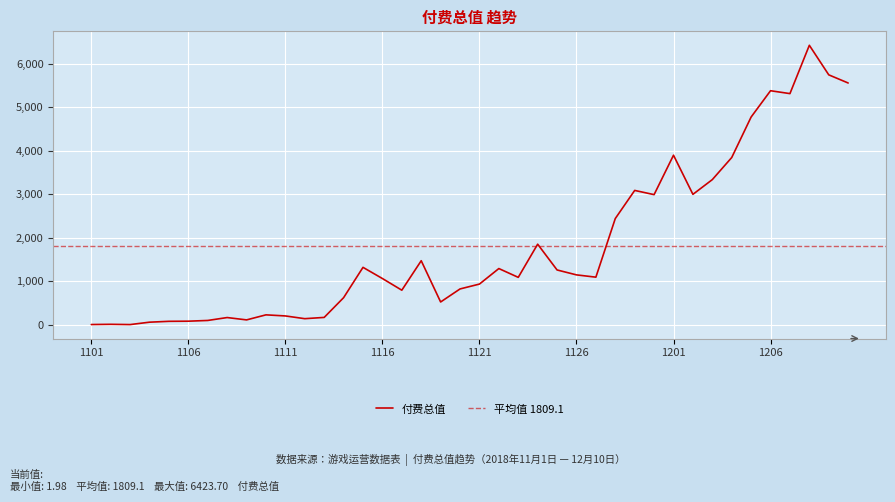

What is the approximate value at 20181203?

3335.2